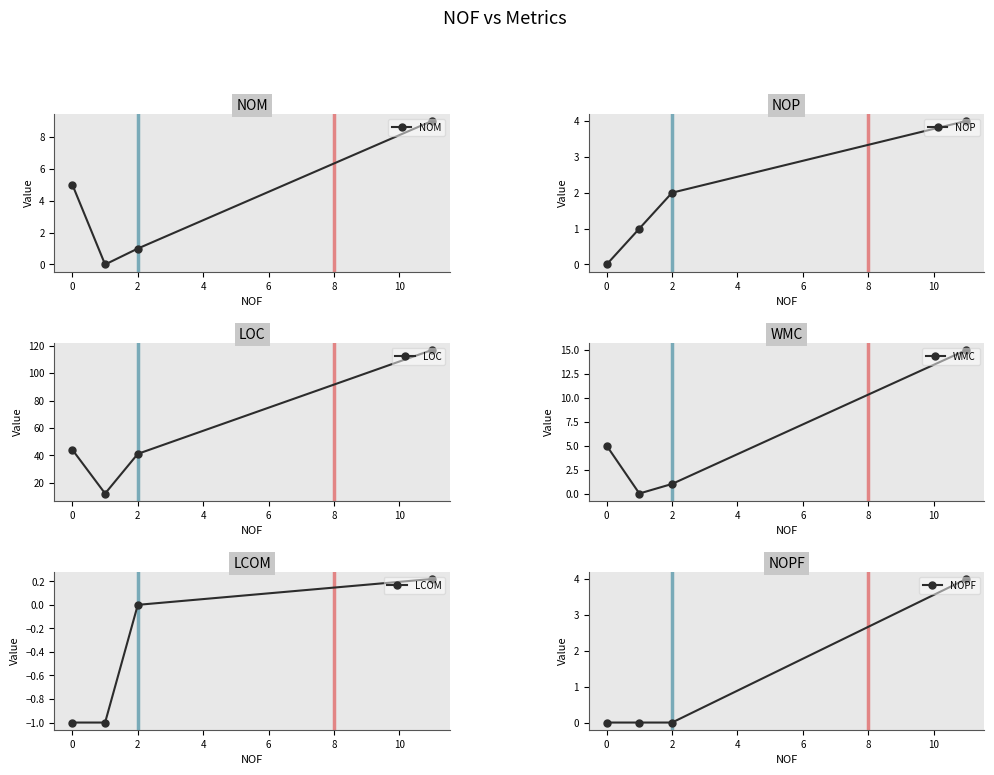

What is the maximum value shown in the chart?

117.0